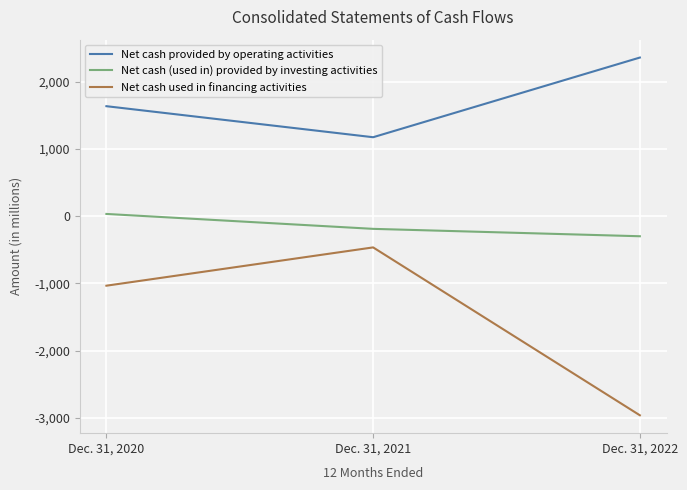

Rank the series by their average value, from lowest to highest.

Net cash used in financing activities, Net cash (used in) provided by investing activities, Net cash provided by operating activities